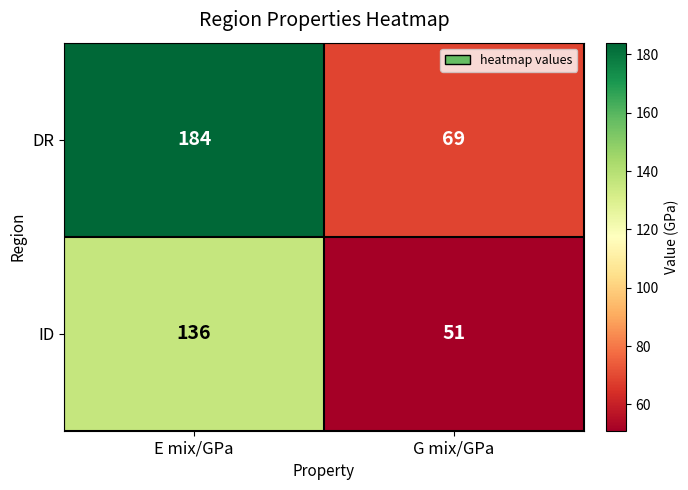

Count the number of categories in the chart.

2